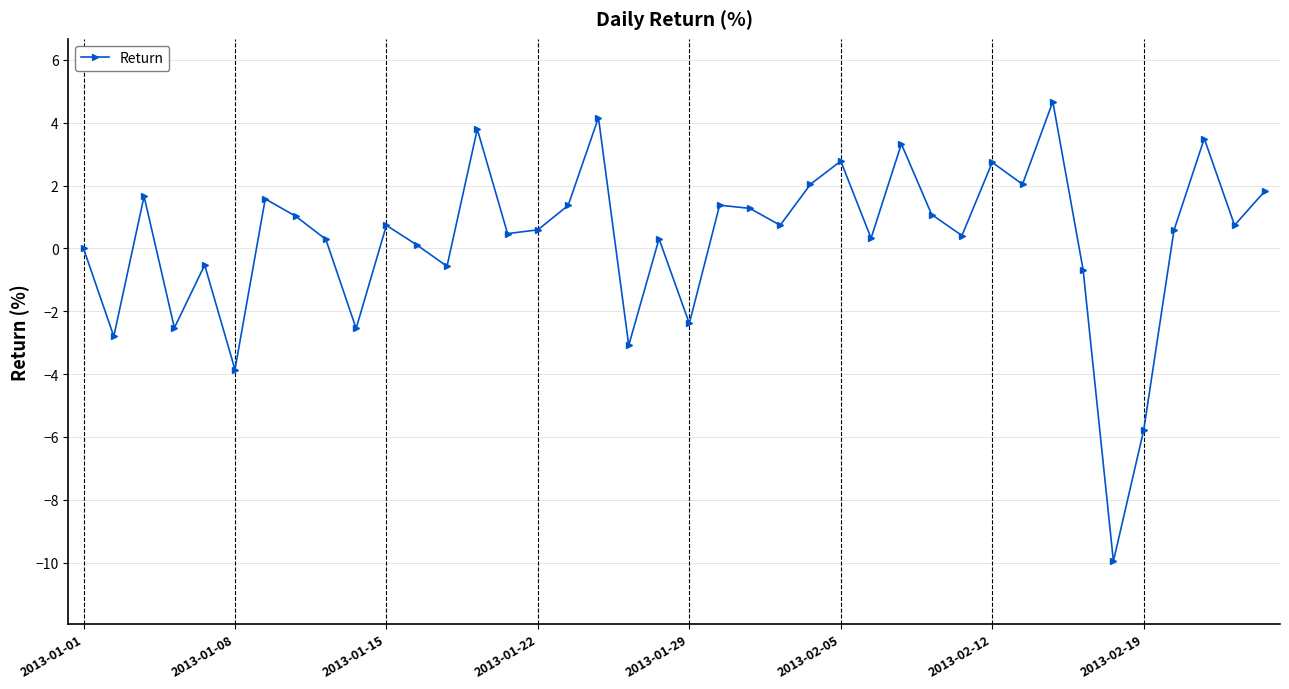

What is the average value?

0.3